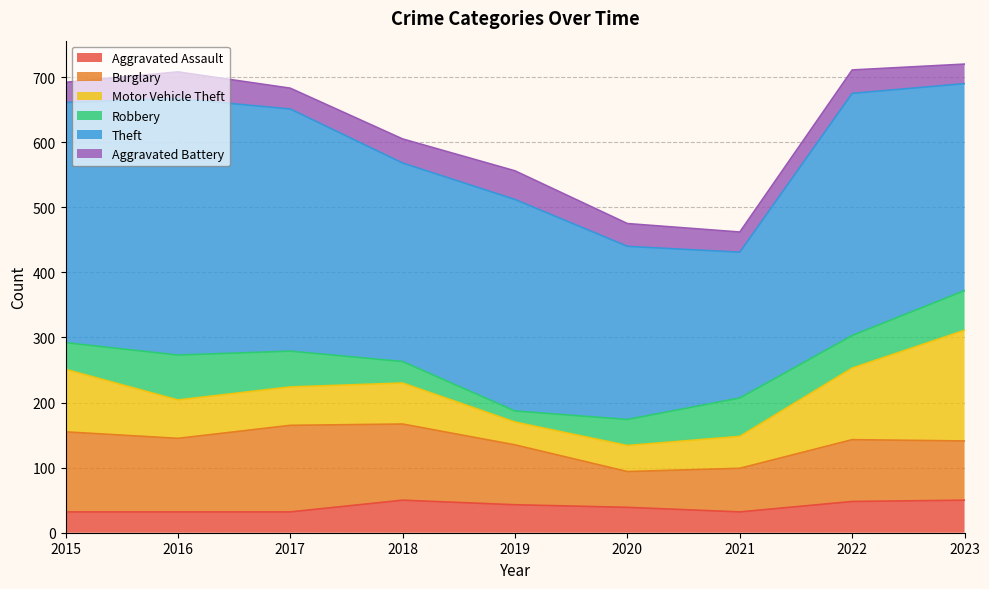

What is the difference between the maximum and minimum values in the Robbery series?

52